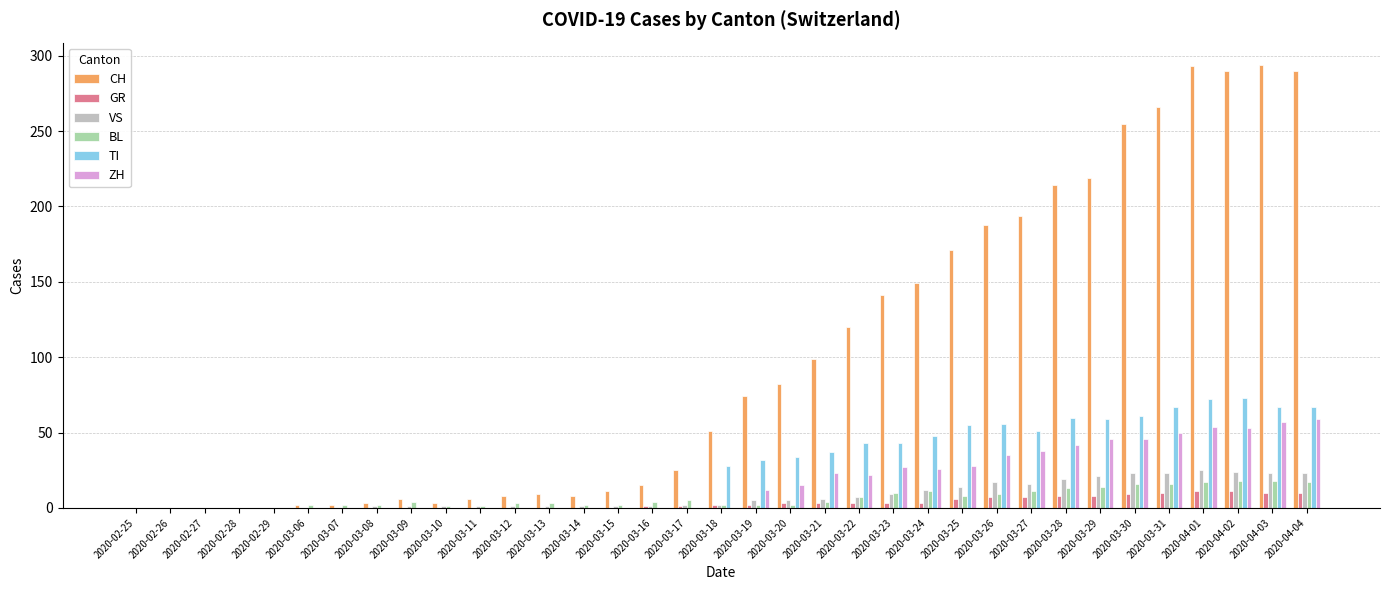

What is the greatest value displayed?

294